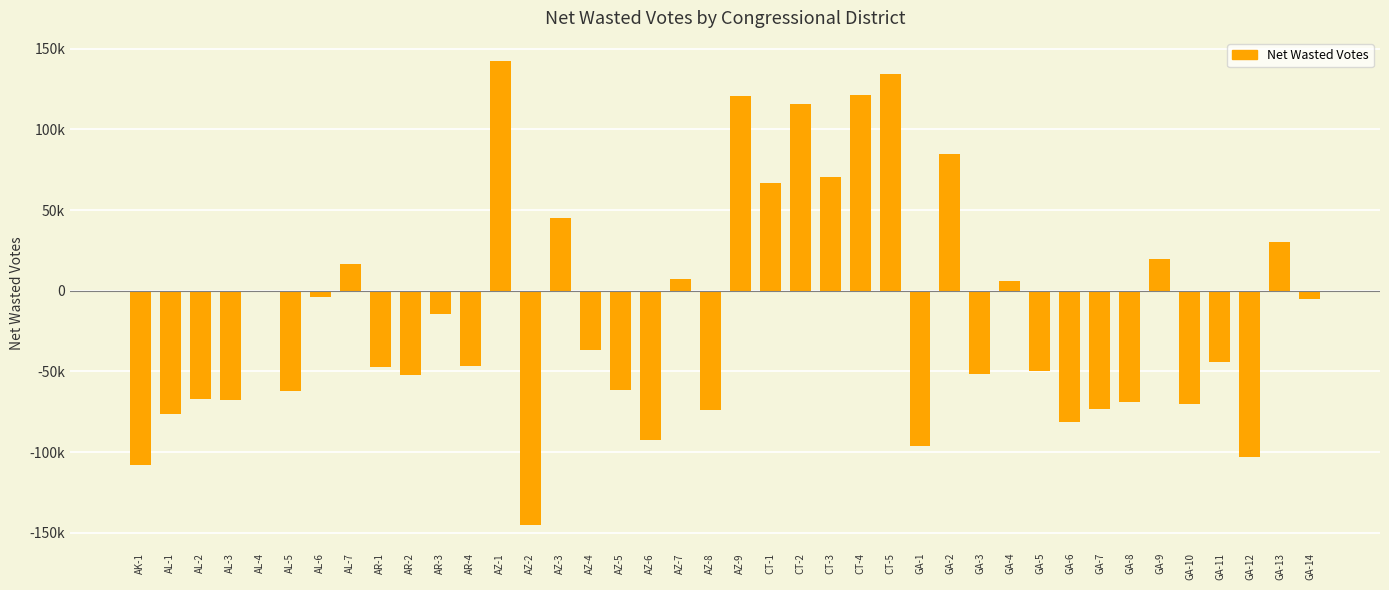

How many data points are less than -44145?

20